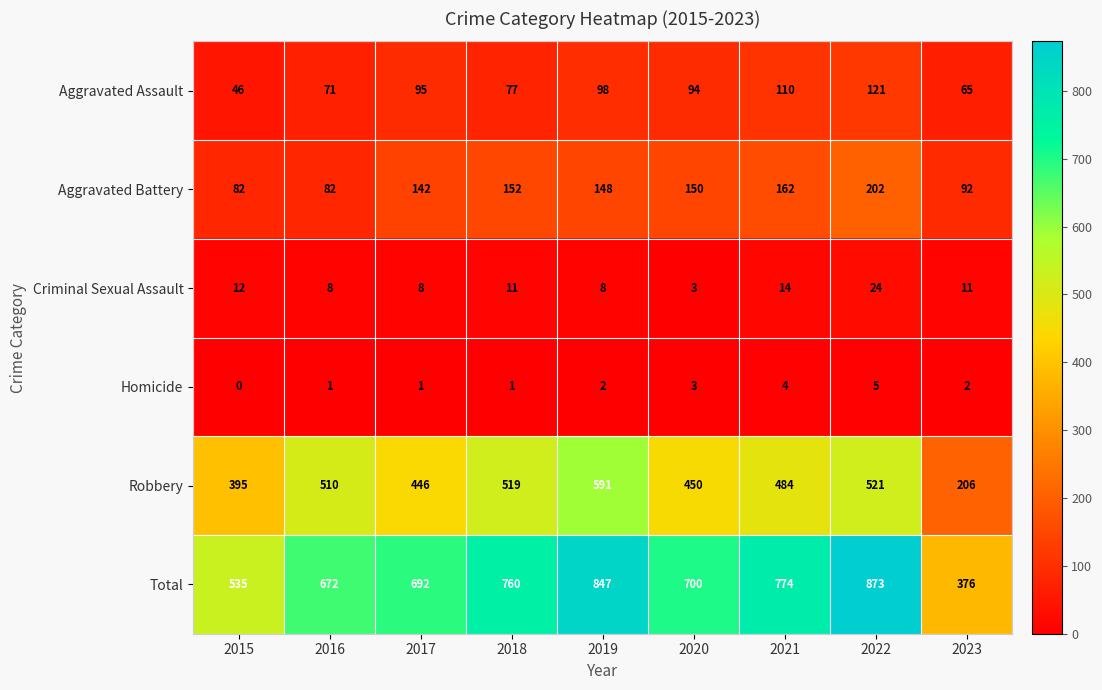

Count the number of categories in the chart.

9